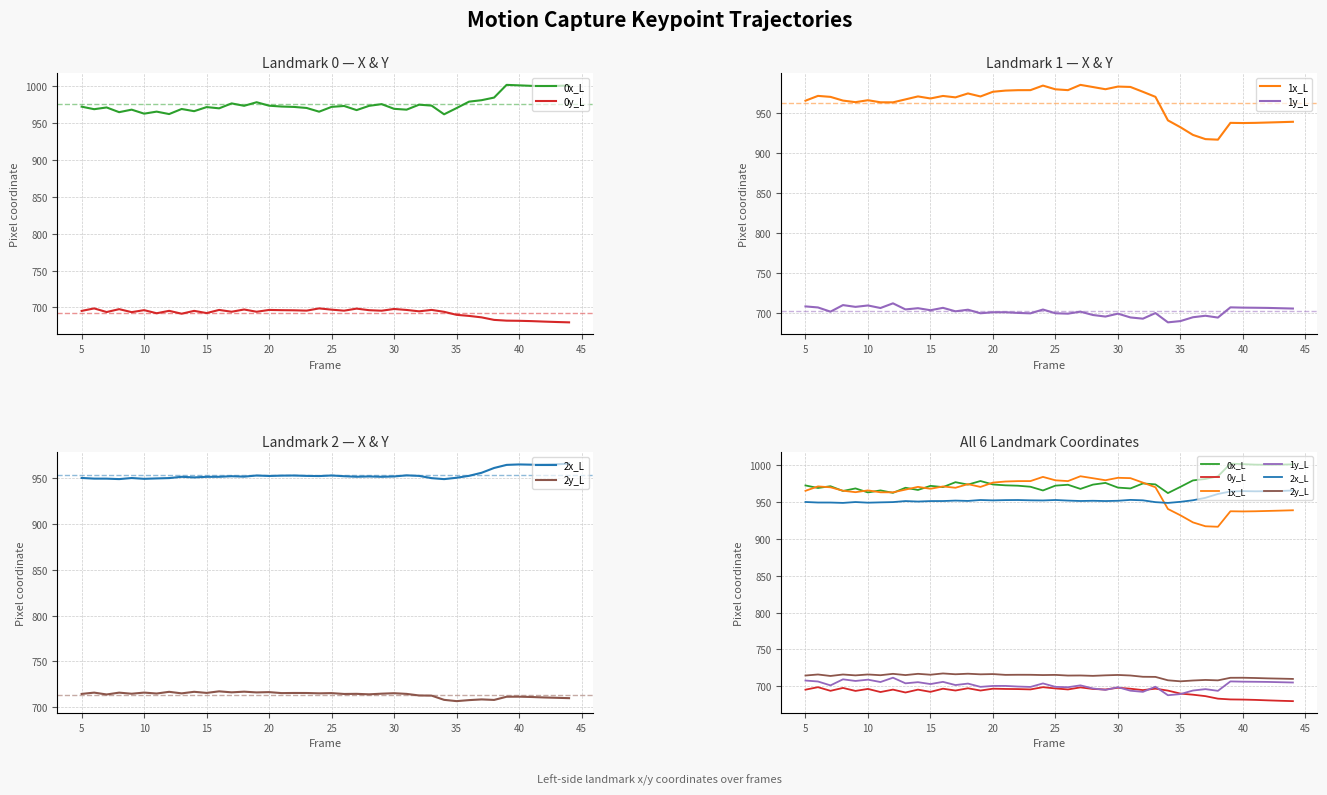

True or false: 0y_L and 1x_L intersect in this chart.

False